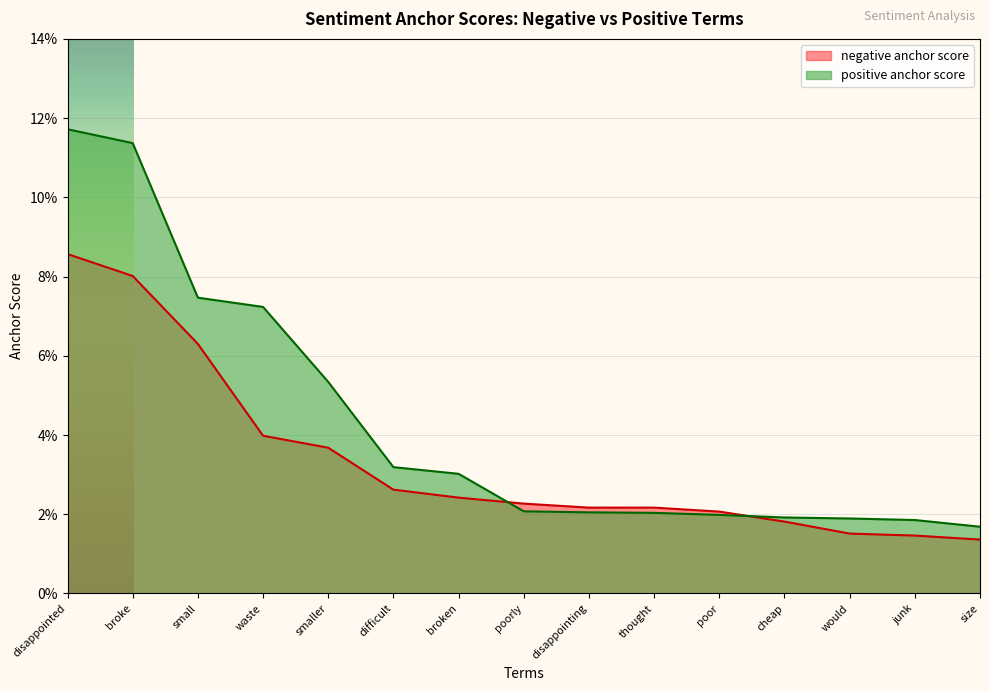

What is the sum of all positive anchor score values?

0.6